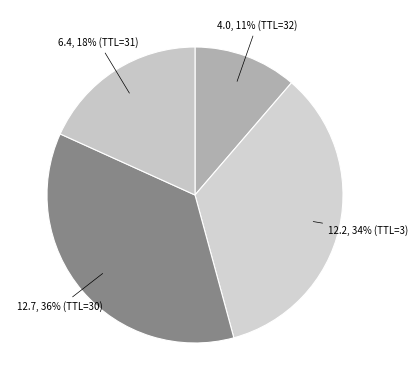

What is the largest slice in the pie chart?

30